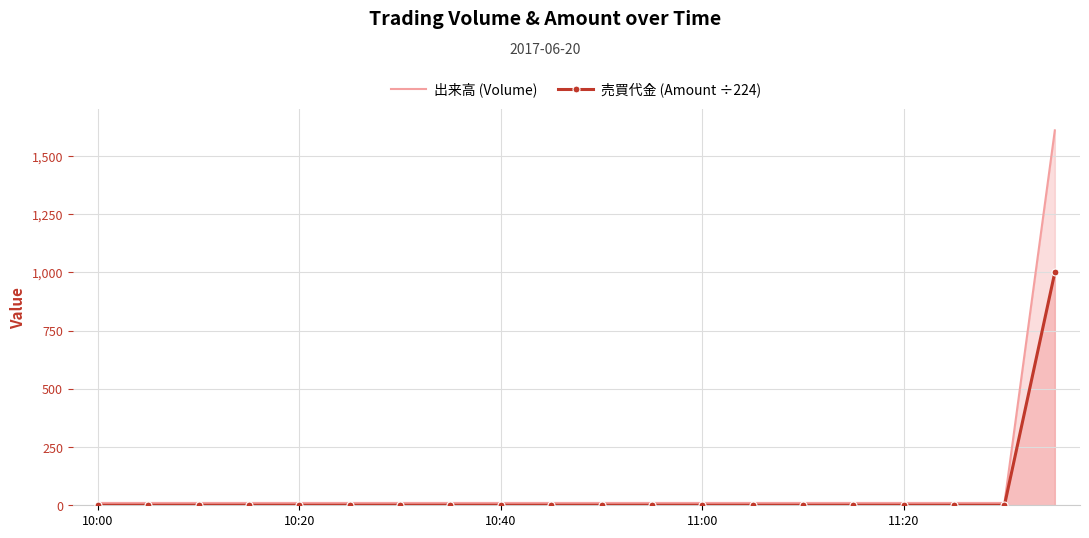

Rank the series by their average value, from highest to lowest.

出来高 (Volume), 売買代金 (Amount ÷224)